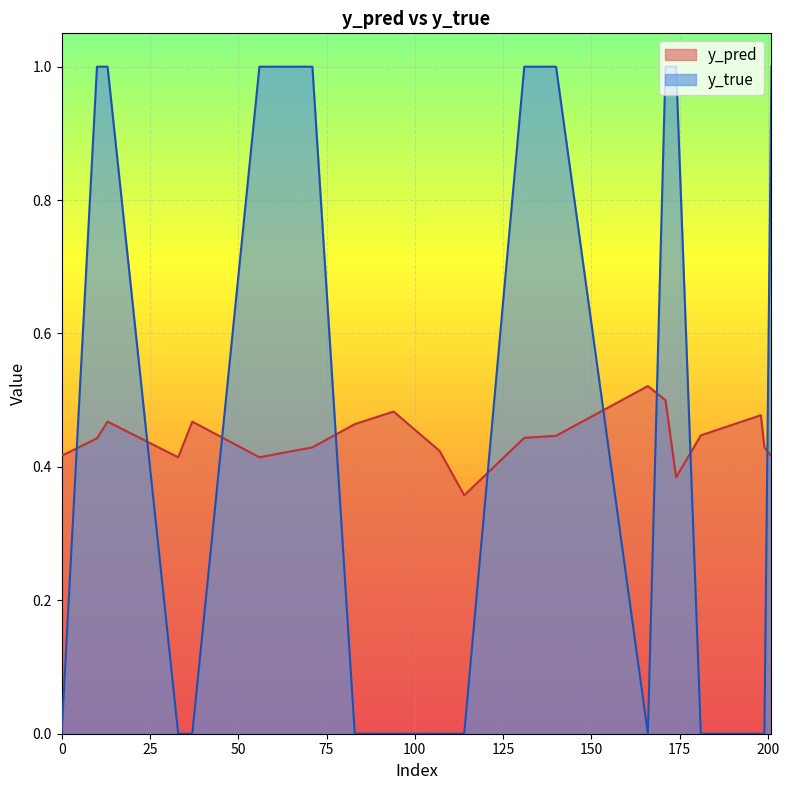

At which category is the sum across all series the highest?

171